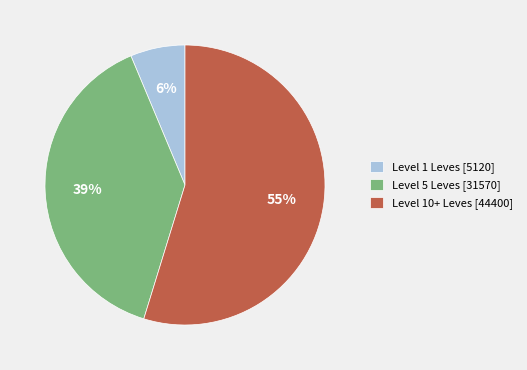

To the nearest percent, what is the average slice percentage?

33%